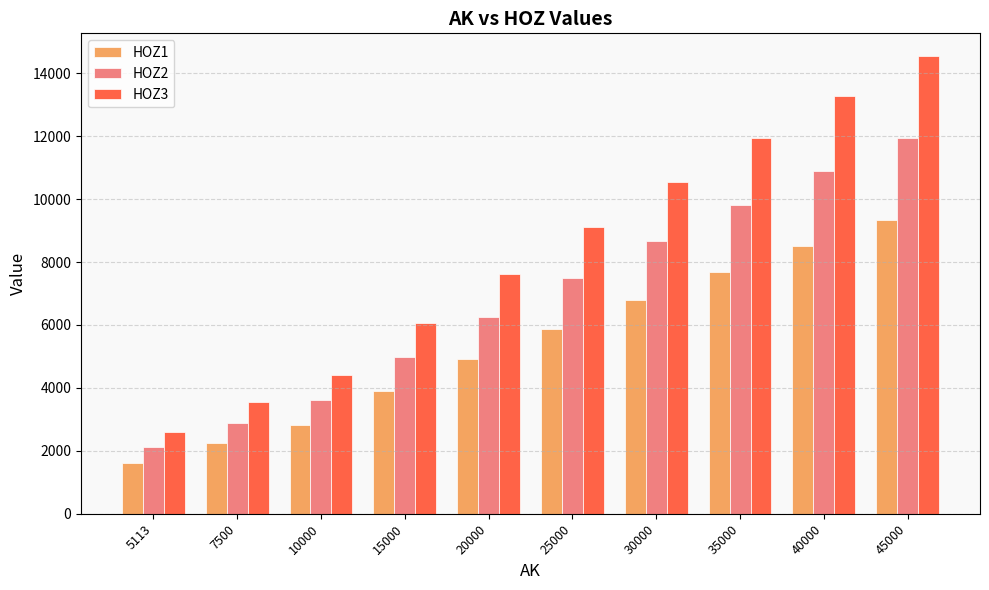

What is the greatest value displayed?

14541